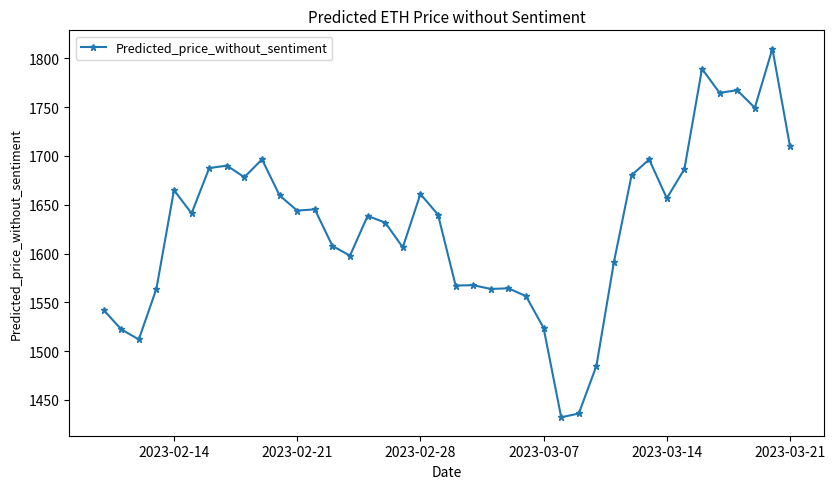

True or false: the data has more than 0 interior local peaks.

True